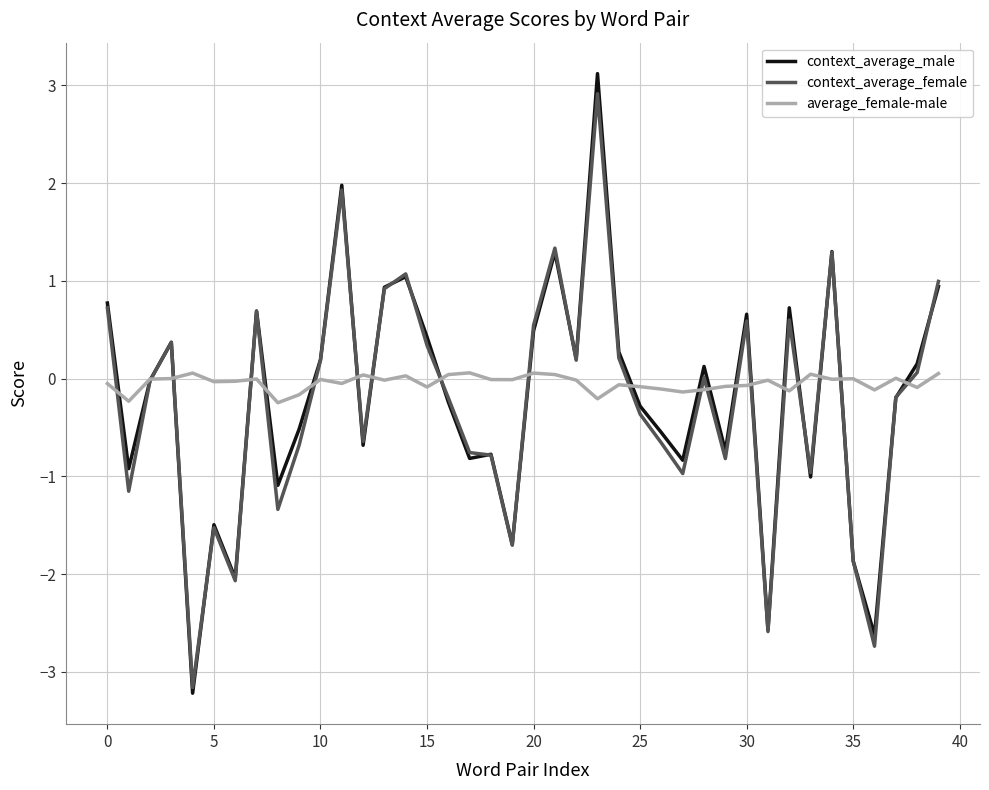

Rank the series by their maximum value, from lowest to highest.

average_female-male, context_average_female, context_average_male